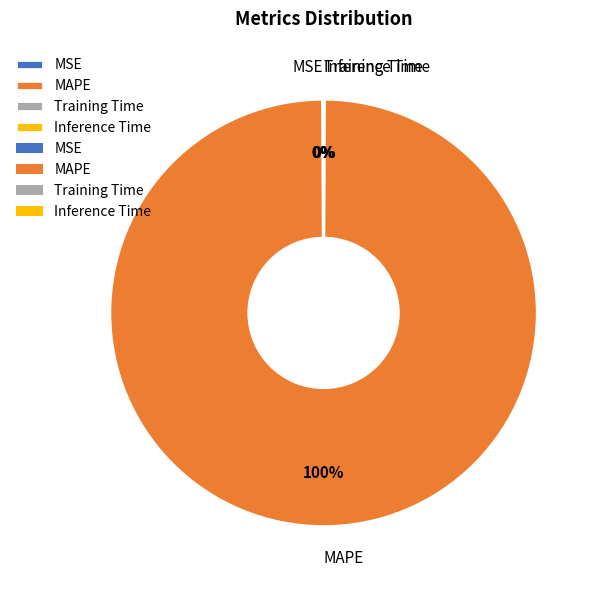

Which category accounts for the majority?

MAPE